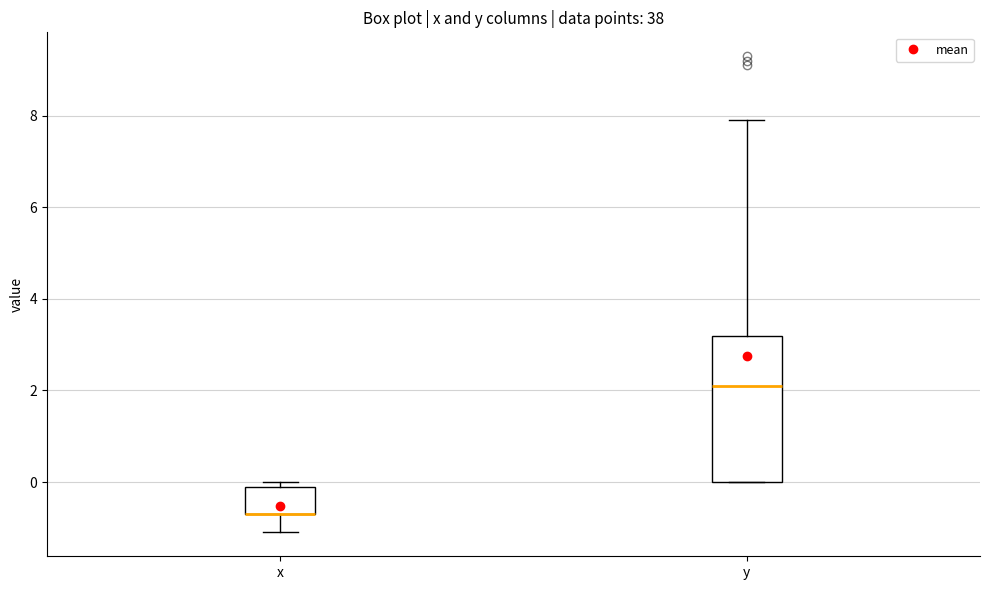

Reading left to right, read every box against the y-axis: the position of its median line, the range the box covers, and the ends of its whiskers. The values are not printed on the chart, so give them approximately, as read against the axis.

x: median -0.6 (drawn on the box's lower edge), box -0.6 to 0.0, whiskers -1.0 to 0.0 (just above the box's upper edge)
y: median 2.2, box 0.0 to 3.2, whiskers 0.0 to 8.0